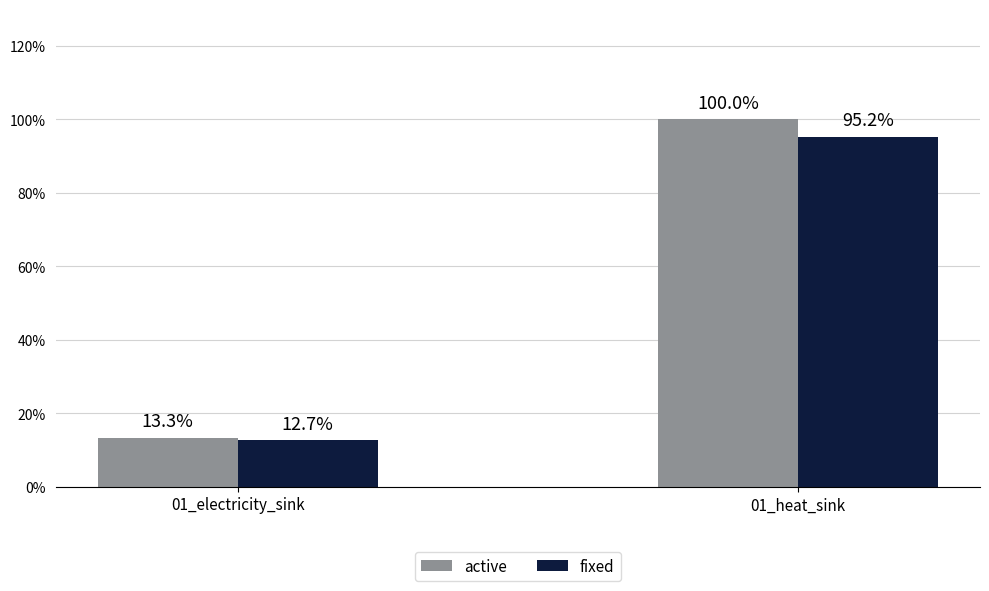

Does the chart contain stacked bars?

No